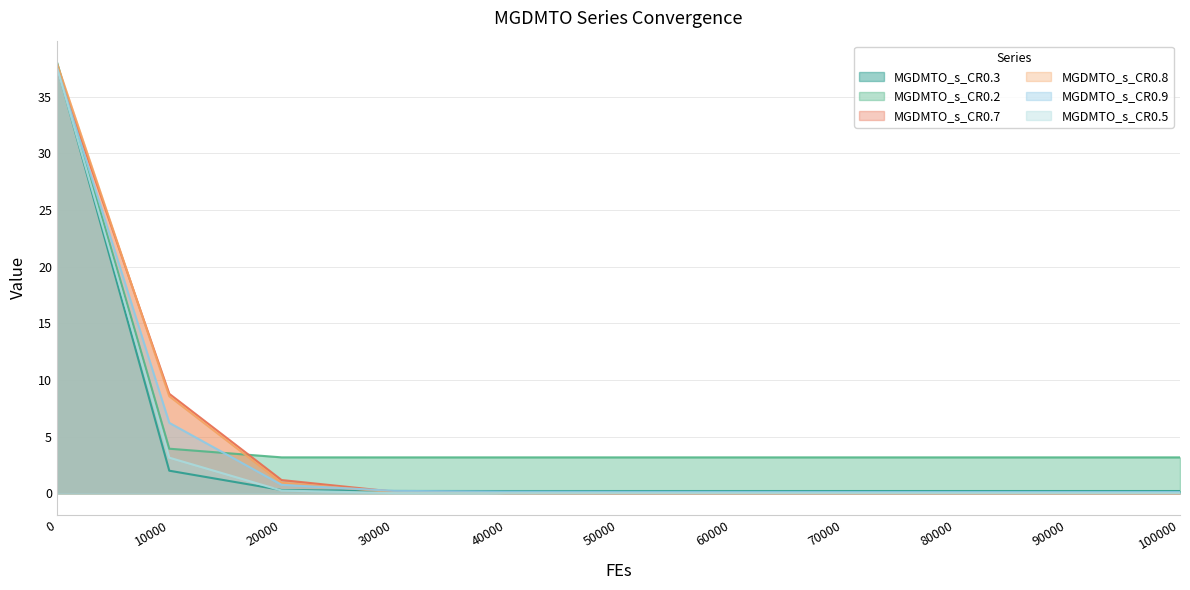

What is the difference between the highest and lowest values at 90000?

3.2